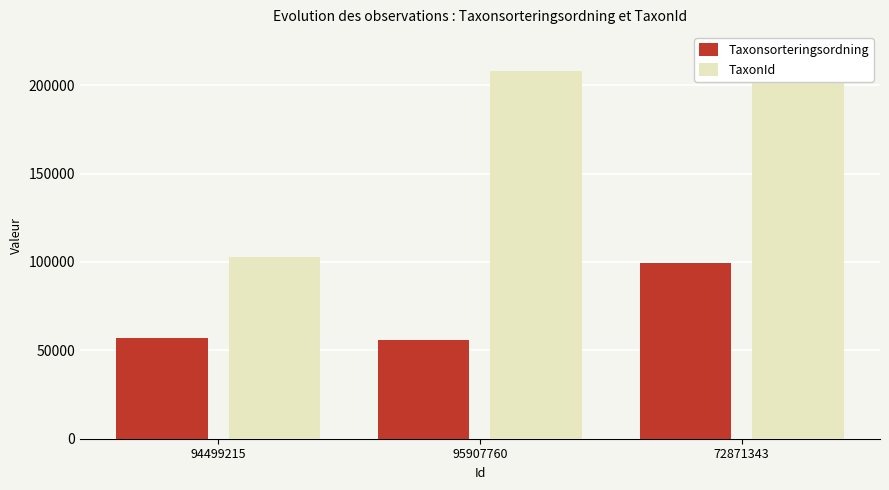

What is the label of the 1st bar from the right?

72871343